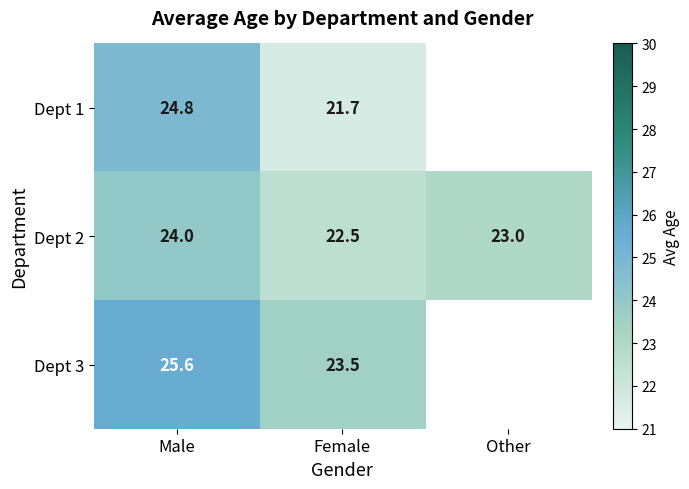

What is the sum of all Dept 2 values?

69.5